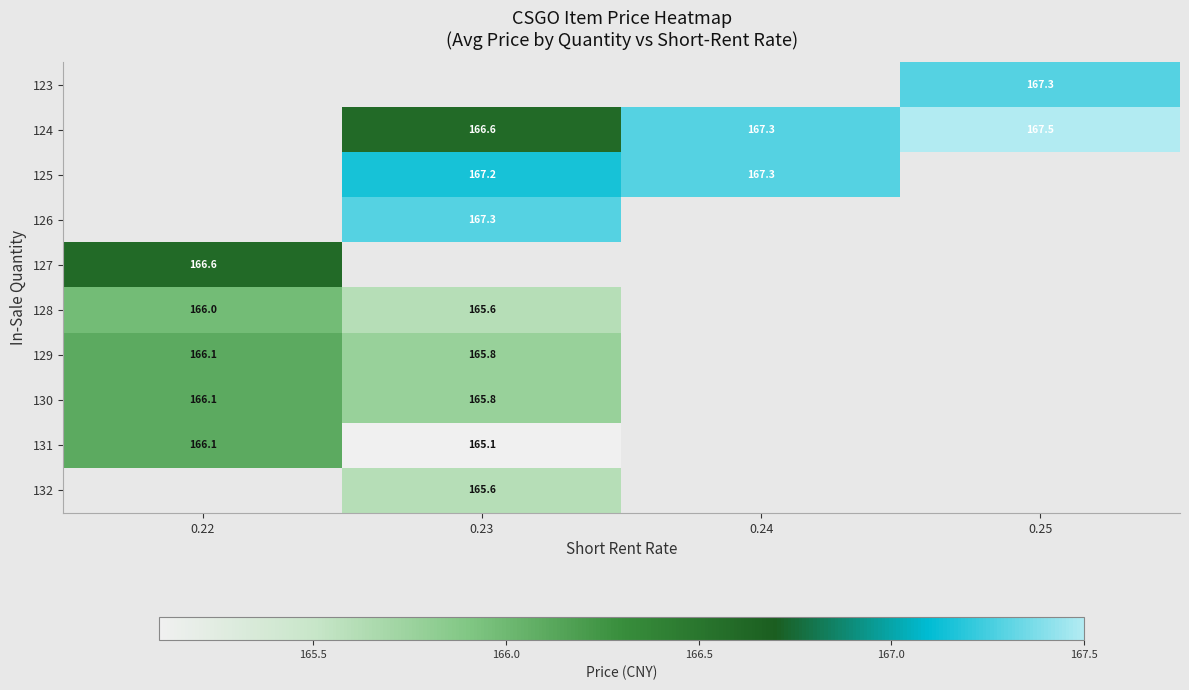

Which category has the highest value across all series?

0.25